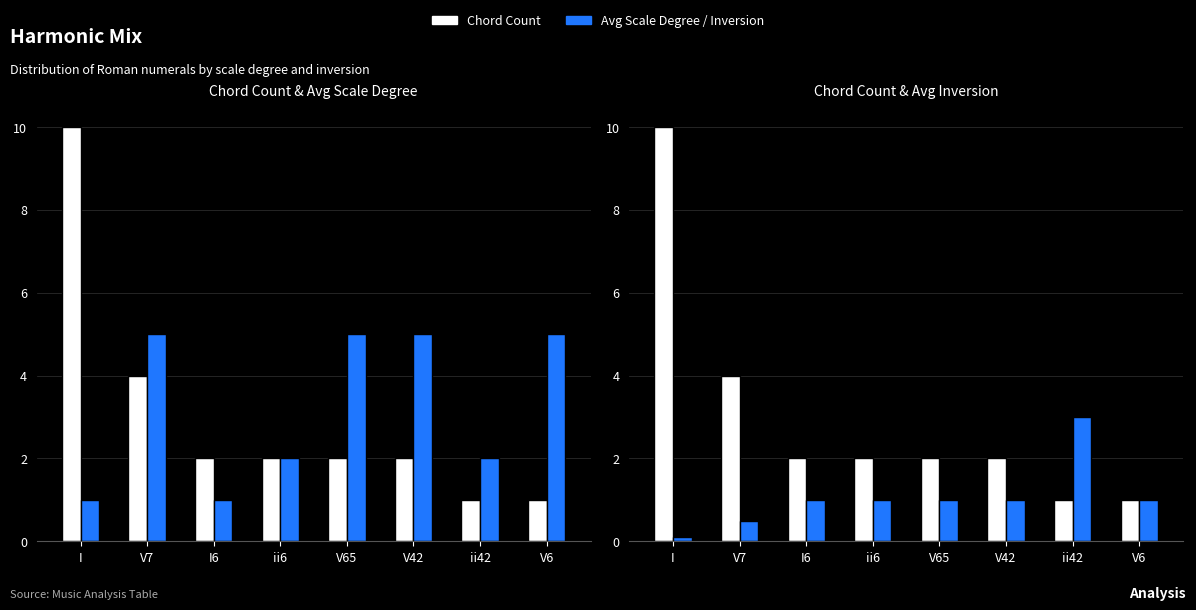

The Chord Count series shows 2.6 at I6. True or false?

False